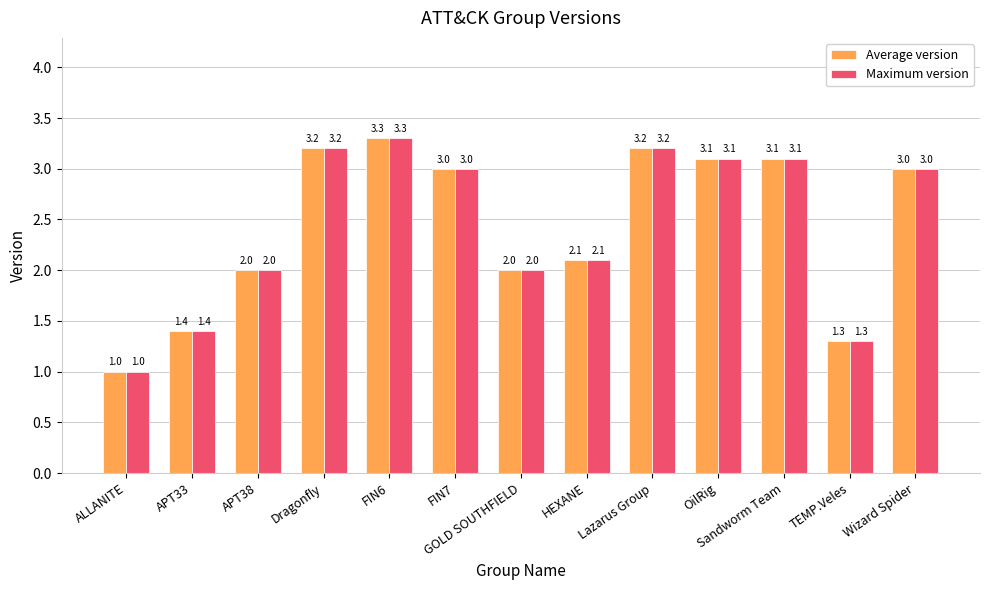

What is the difference between the maximum and second lowest values in the Average version series?

2.0